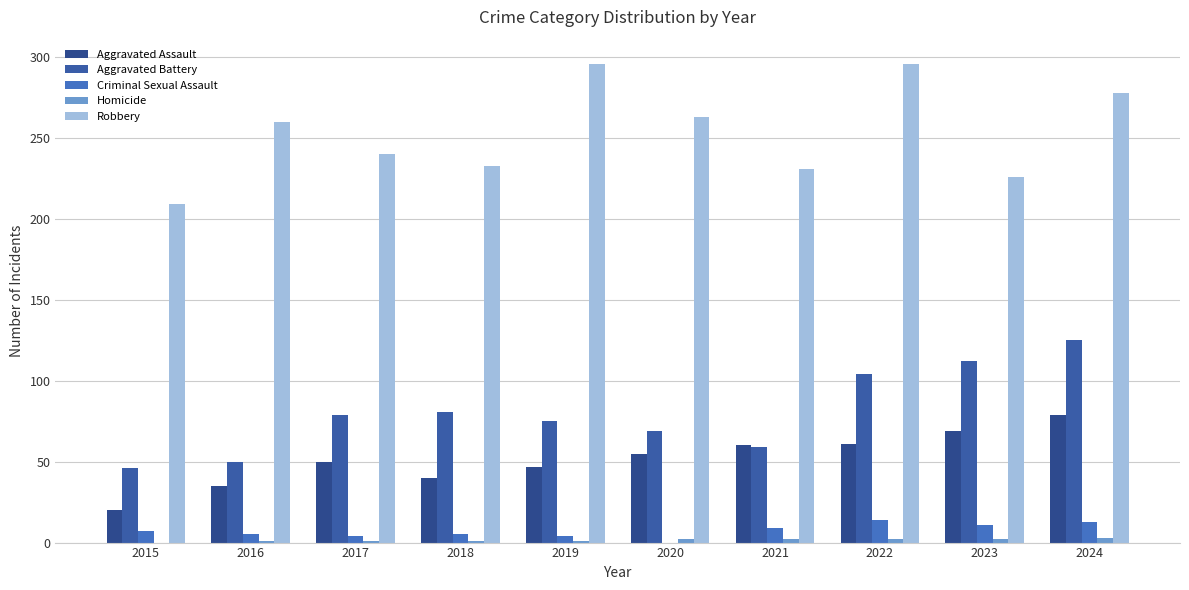

How many distinct data groups are displayed?

5